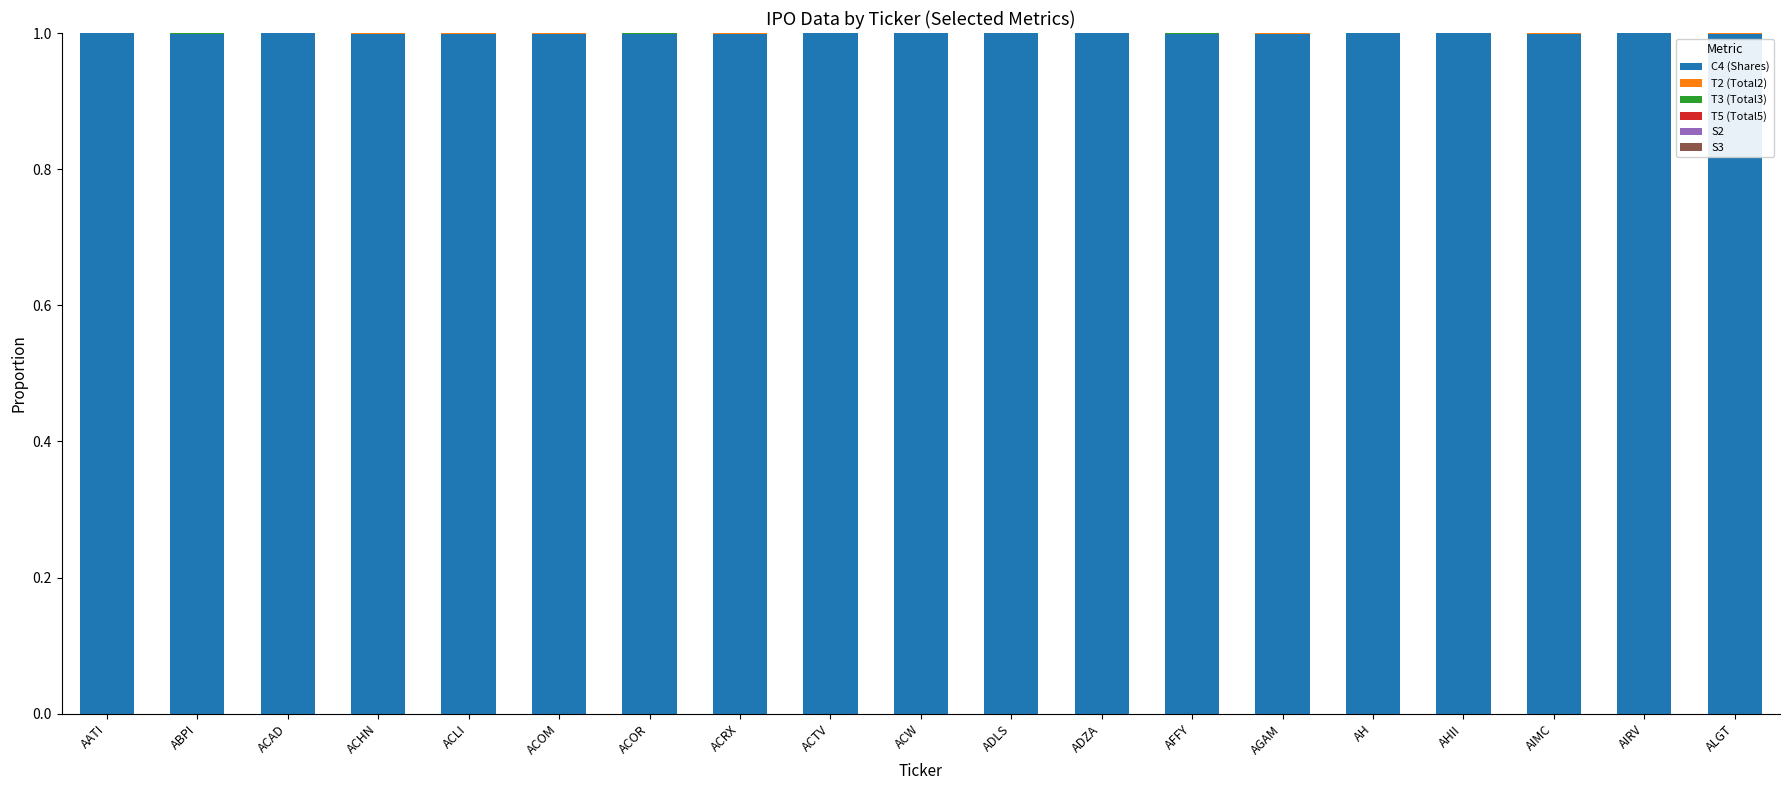

What is the maximum value for C4 (Shares)?

1.0